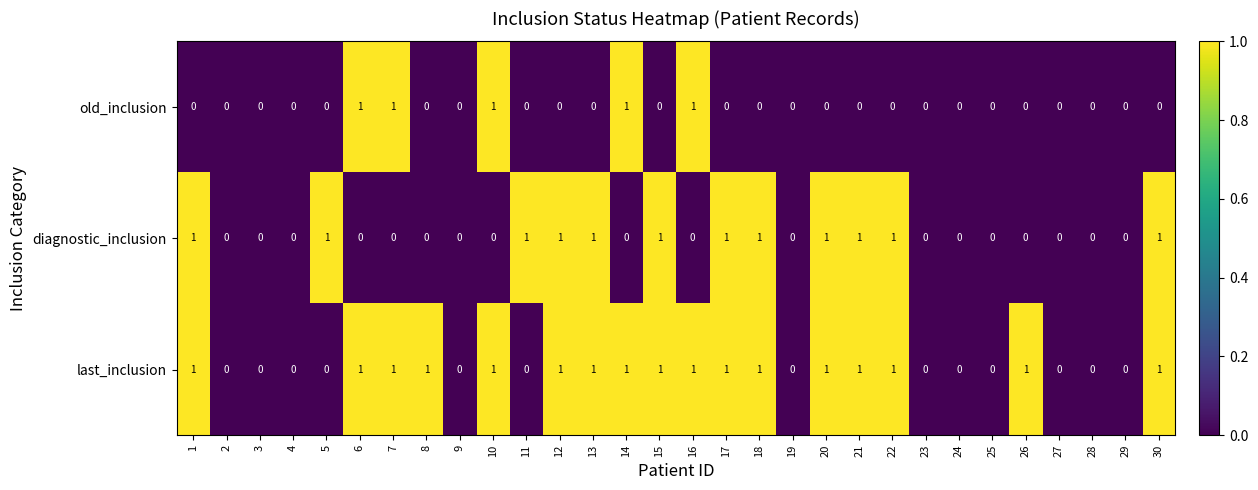

List the series in order of their overall mean, highest first.

last_inclusion, diagnostic_inclusion, old_inclusion